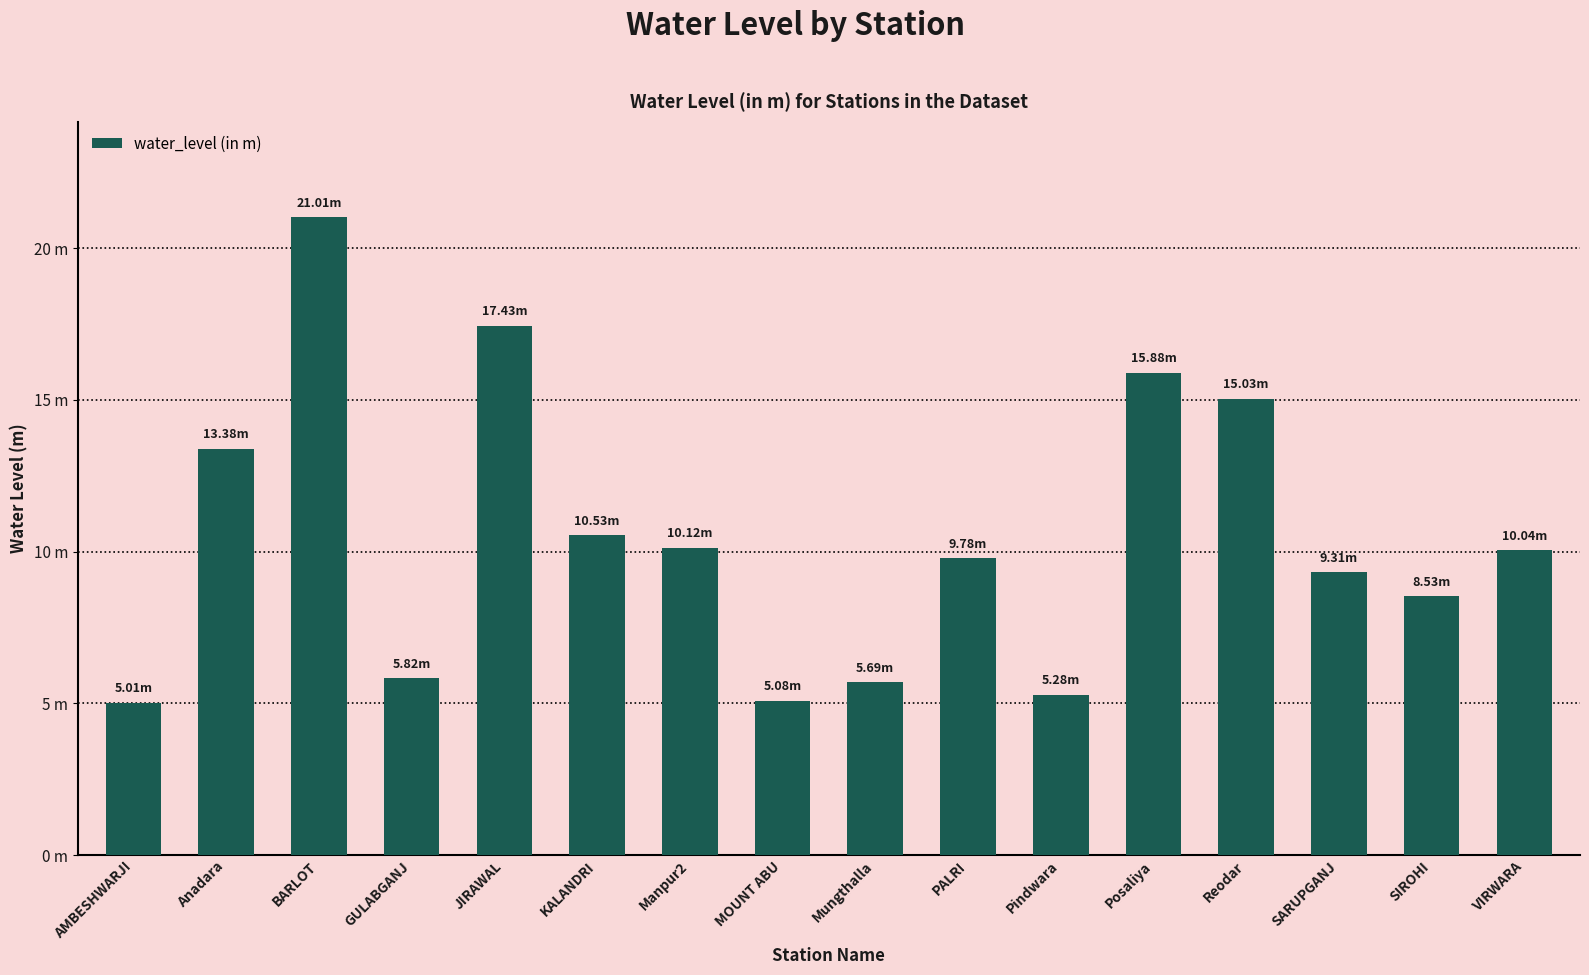

What is the difference between the values at AMBESHWARJI and MOUNT ABU?

0.1